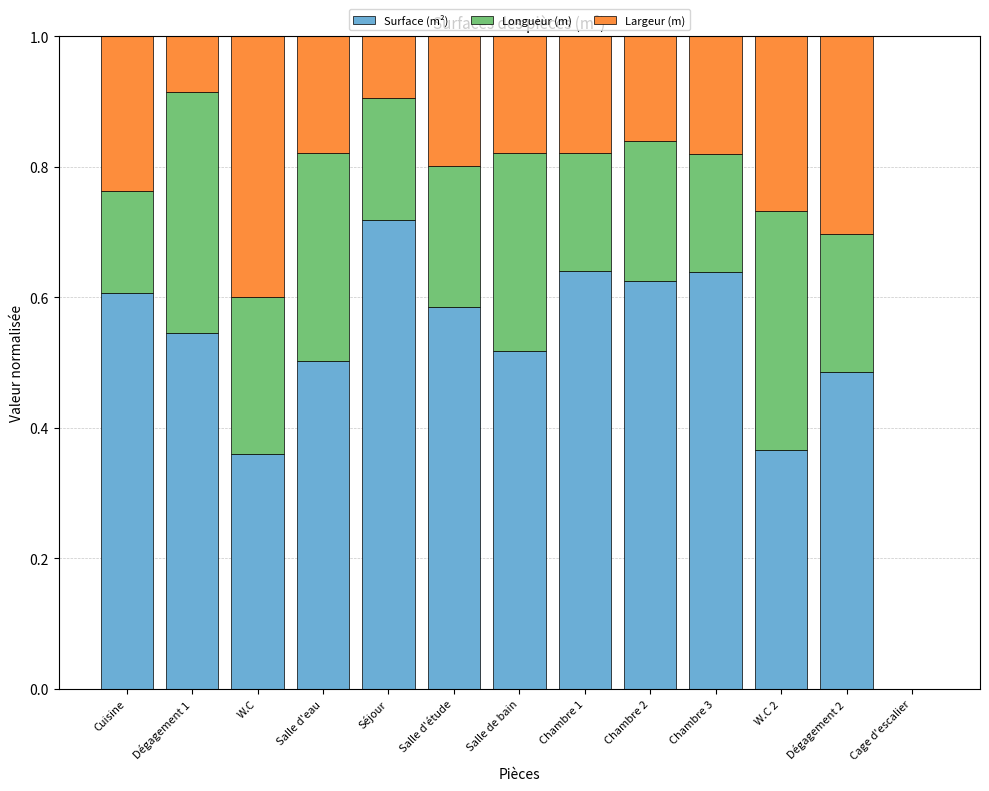

Is it true that Surface (m²) equals 0.6 at W.C?

False